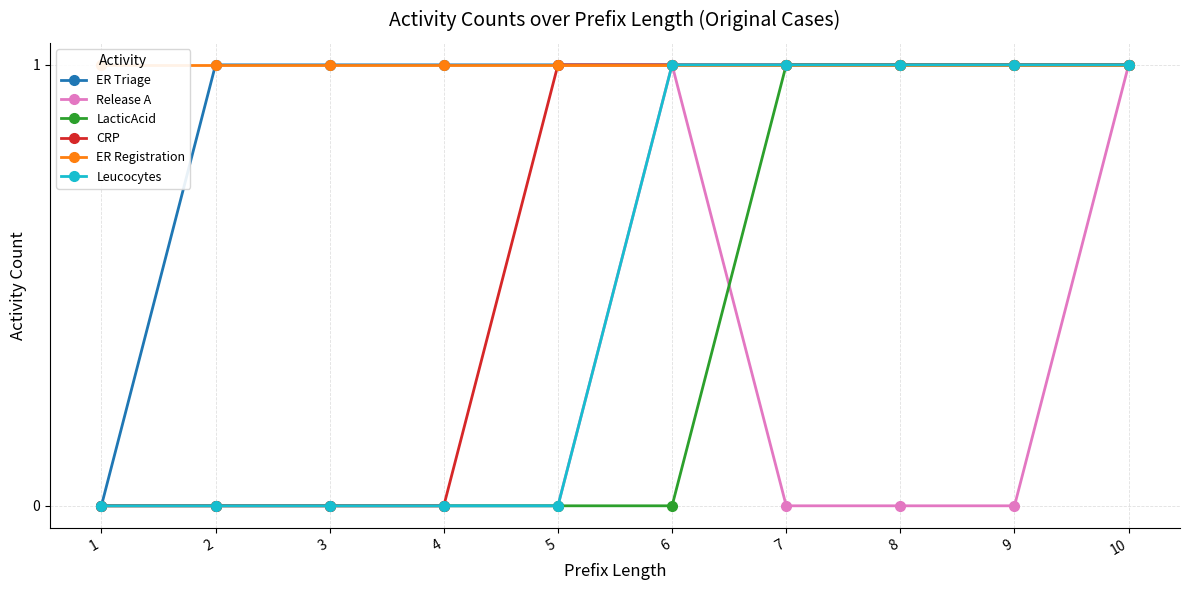

Between 5 and 7, which series saw the biggest shift?

LacticAcid